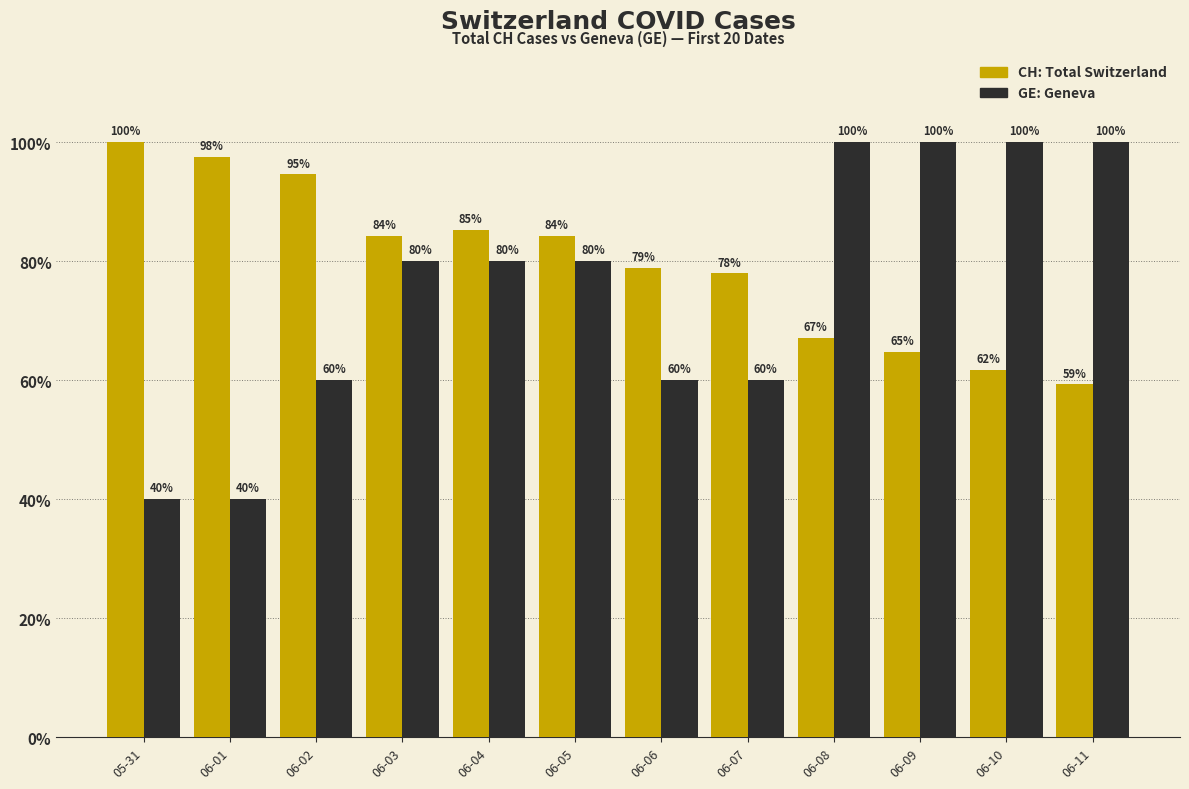

What is the maximum value shown in the chart?

100.0